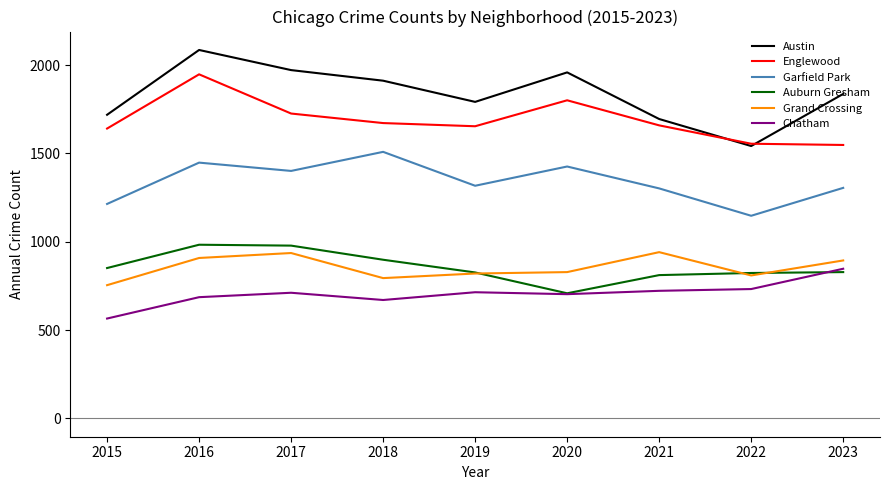

Between 2015 and 2023, which series saw the biggest shift?

Chatham